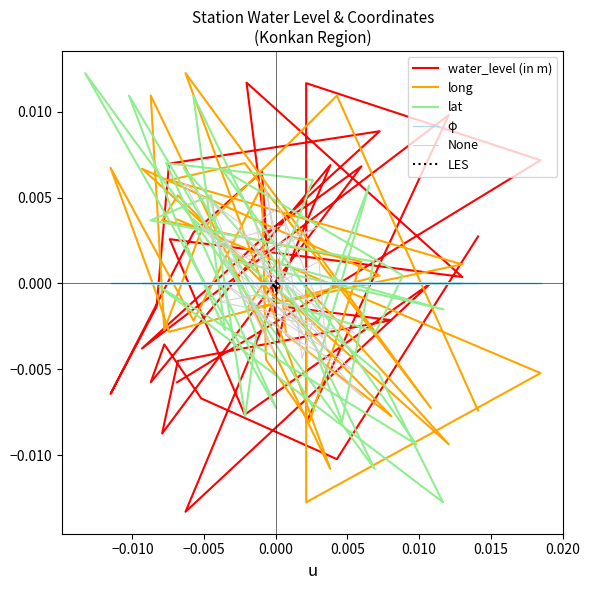

Which series has the largest total across all categories?

long